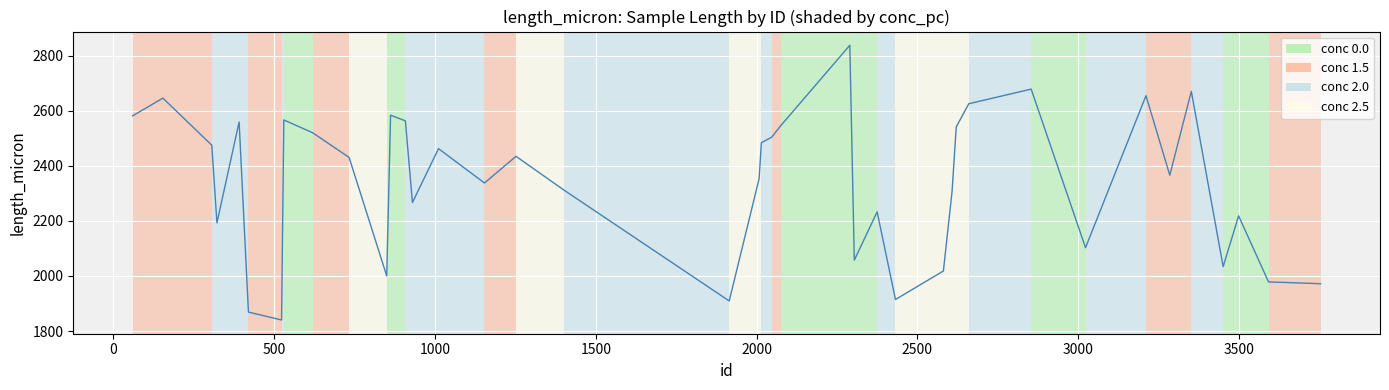

How many lines are shown in the chart?

1